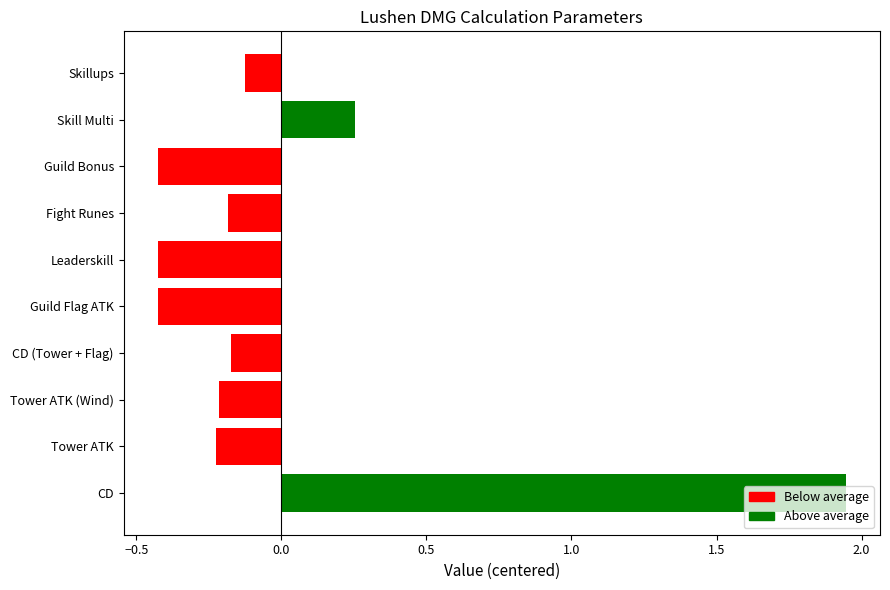

What is the change in value from Guild Flag ATK to Skill Multi?

+0.7